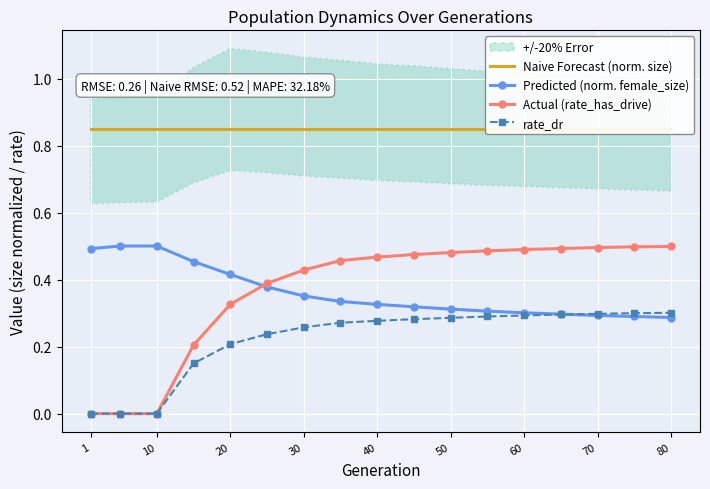

Reading left to right, transcribe all the data shown in this chart.

Naive Forecast (norm. size): 0.8	0.8	0.8	0.8	0.8	0.8	0.8	0.8	0.8	0.8	0.8	0.8	0.8	0.8	0.8	0.8	0.8
Predicted (norm. female_size): 0.5	0.5	0.5	0.5	0.4	0.4	0.4	0.3	0.3	0.3	0.3	0.3	0.3	0.3	0.3	0.3	0.3
Actual (rate_has_drive): 0.0	0.0	0.0	0.2	0.3	0.4	0.4	0.5	0.5	0.5	0.5	0.5	0.5	0.5	0.5	0.5	0.5
rate_dr: 0.0	0.0	0.0	0.1	0.2	0.2	0.3	0.3	0.3	0.3	0.3	0.3	0.3	0.3	0.3	0.3	0.3